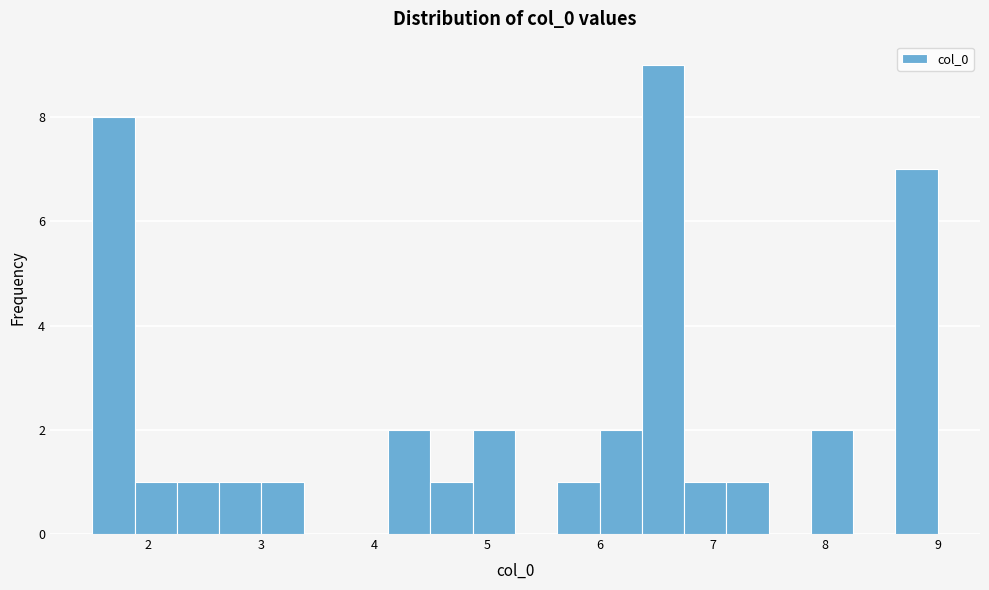

Read against the x-axis, roughly where is the centre of the tallest bar?

6.6